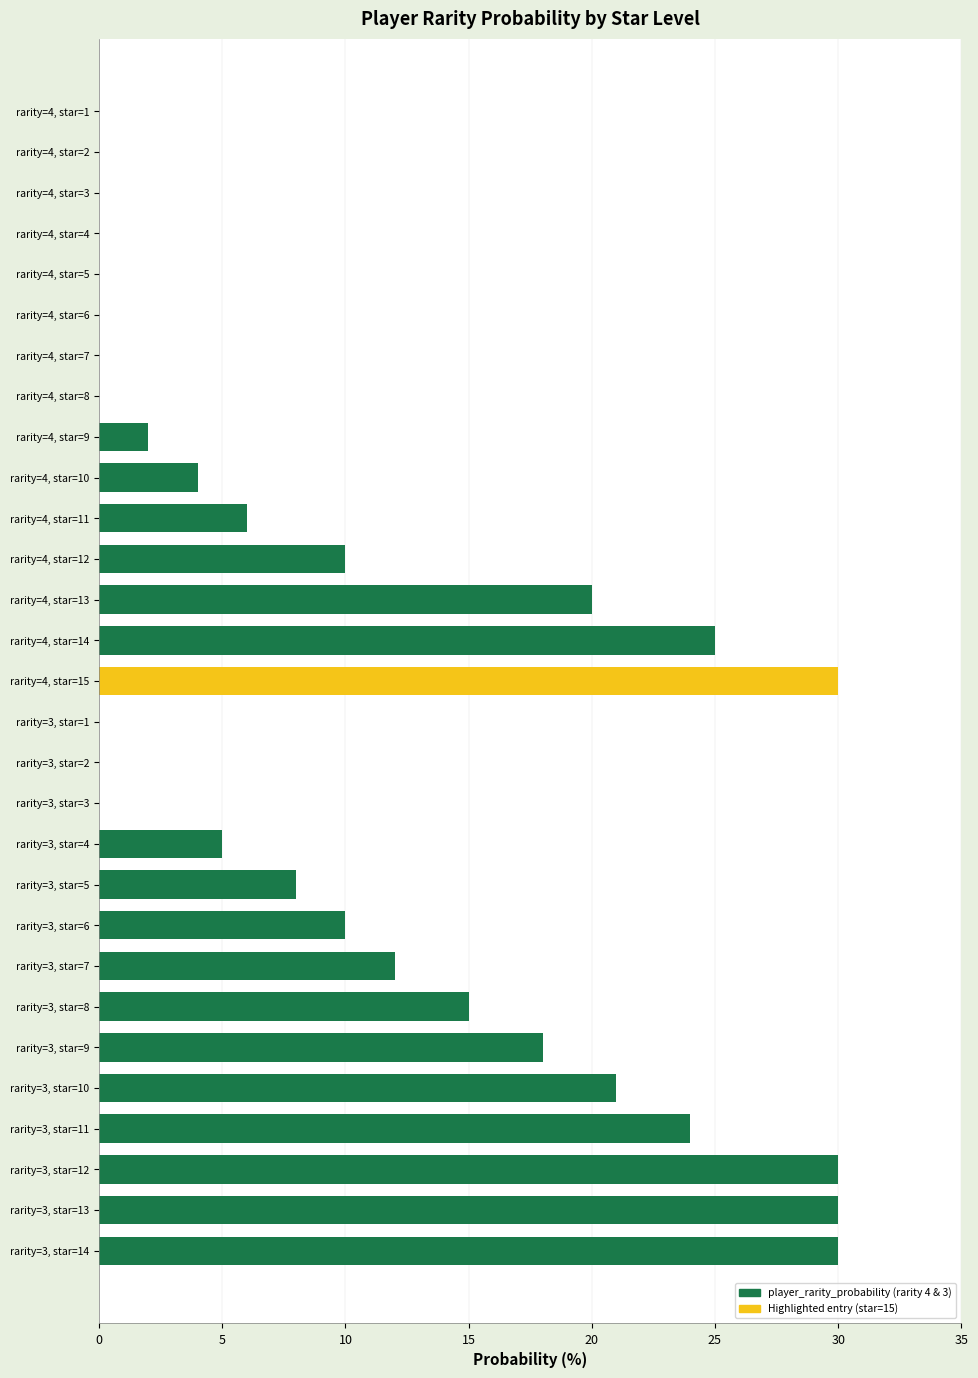

Are the bars grouped side by side (vs. stacked)?

No